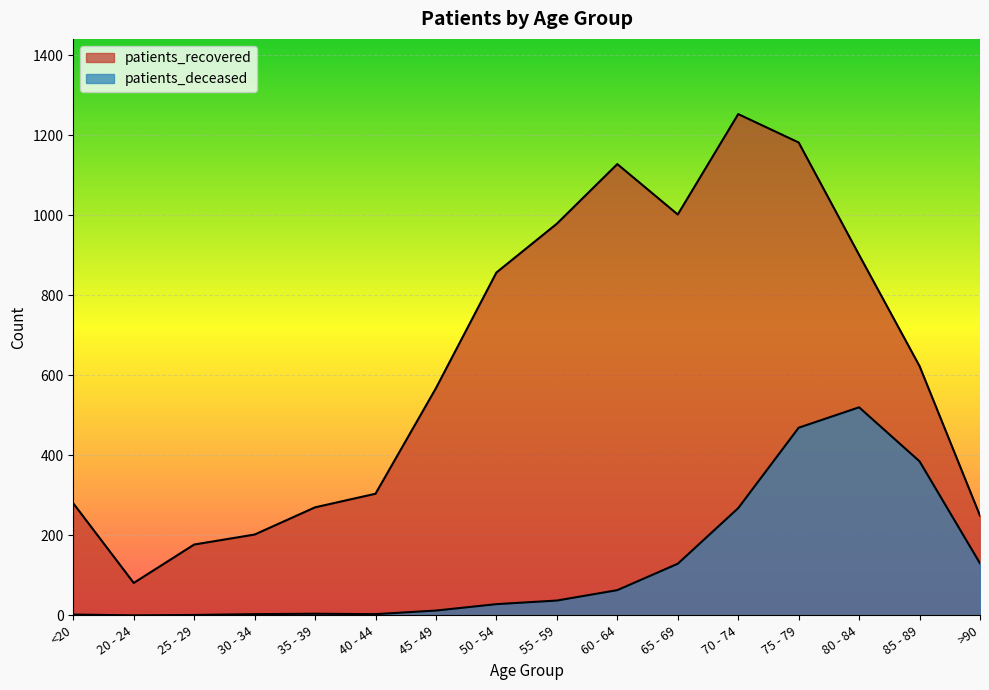

What is the value of the patients_deceased point at the 10th from the left?

63